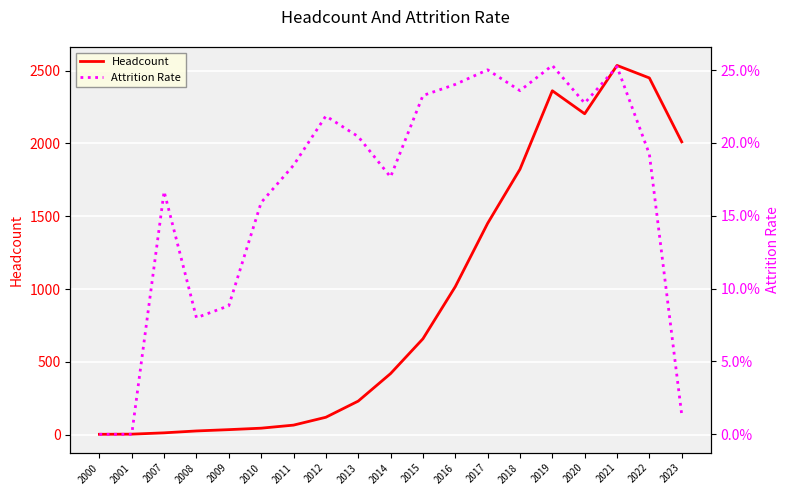

Rank the series by their average value, from highest to lowest.

Headcount, Attrition Rate